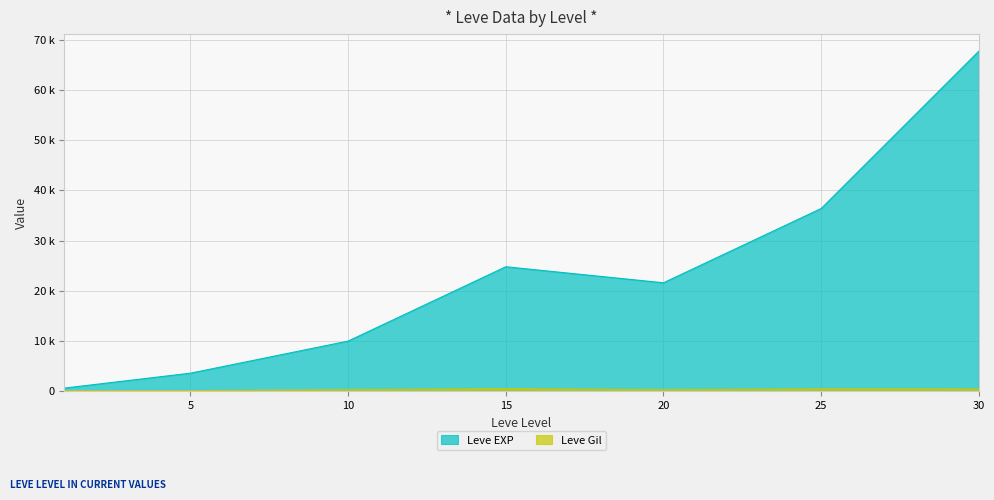

What value does the Leve Gil series have at 5, to the nearest 5?

140